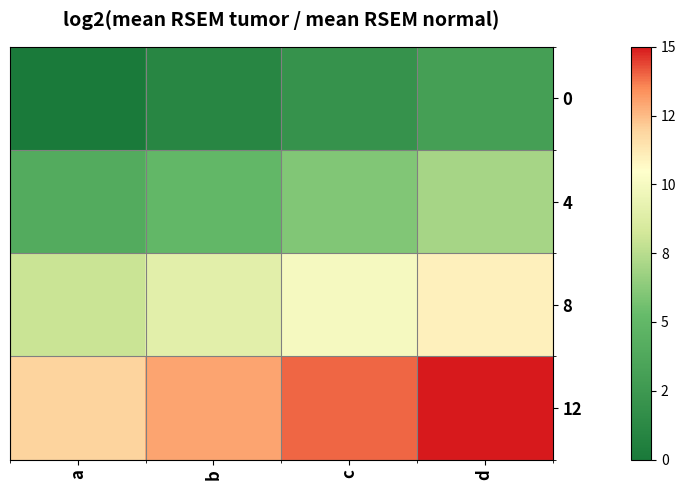

Rank the series by their maximum value, from highest to lowest.

12, 8, 4, 0